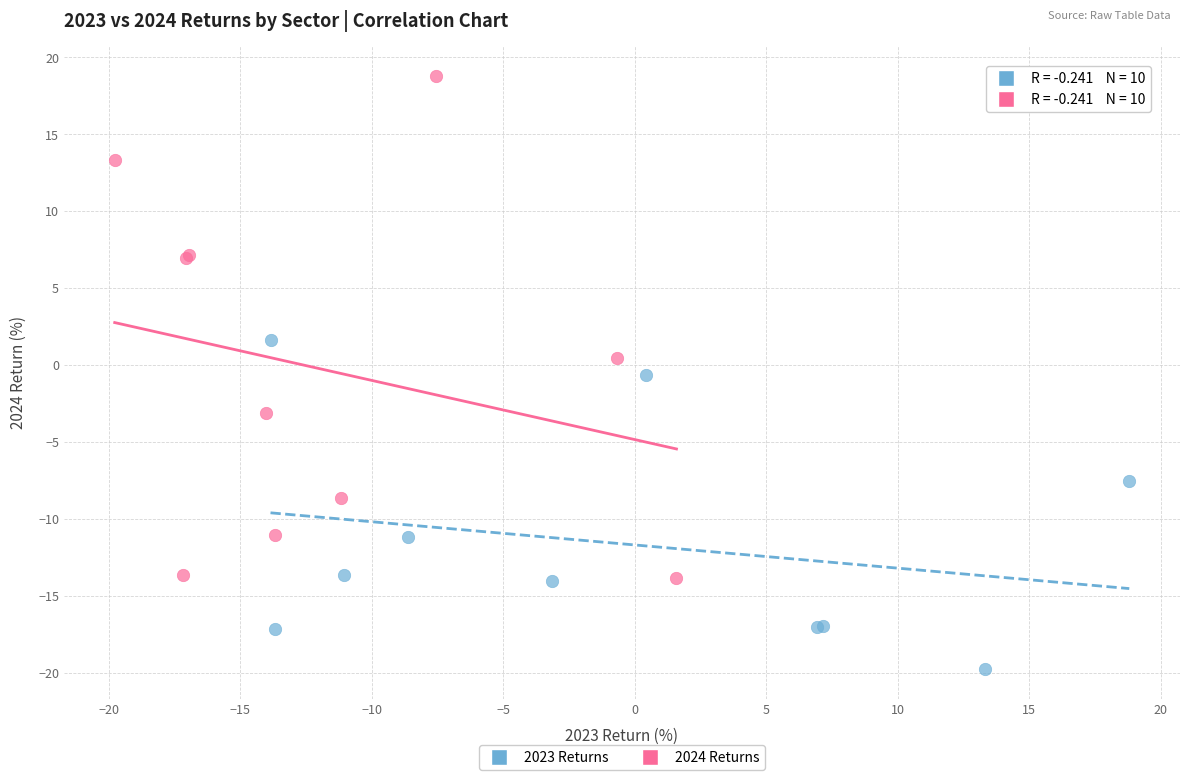

Which series contains the highest Y value?

2024 Returns